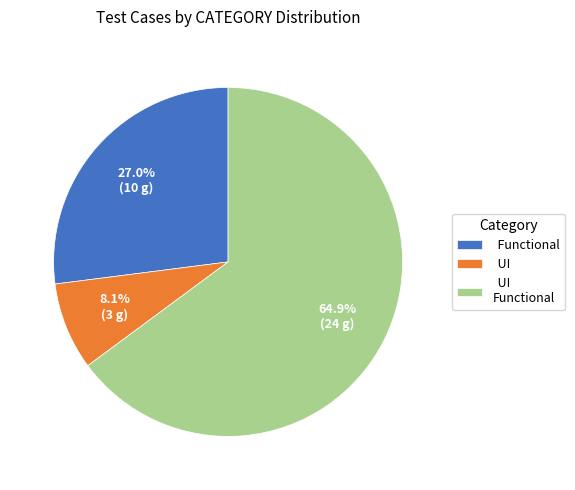

Does Functional represent more than half of the total?

No